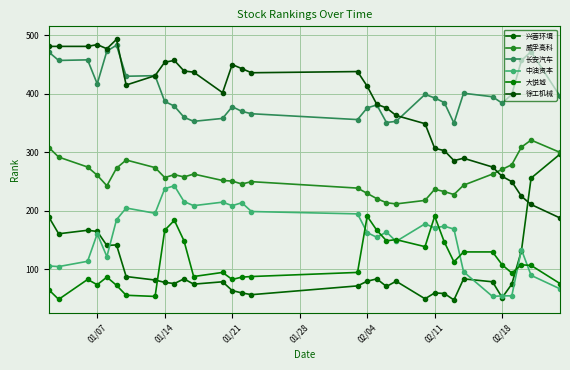

Reading left to right, what are all the values shown in this chart?

兴蓉环境: 189	161	167	165	141	142	88	82	78	76	84	75	79	64	60	57	72	80	84	71	80	50	60	59	48	84	79	52	75	132	256	297
威孚高科: 308	292	275	261	243	273	287	274	257	262	258	263	252	251	246	250	239	230	221	214	212	218	237	233	228	244	263	271	279	309	321	300
长安汽车: 471	457	458	417	473	483	430	431	387	379	360	353	358	378	370	366	356	376	381	351	353	399	393	385	350	401	395	384	399	457	472	396
中油资本: 106	105	114	161	122	185	205	196	238	243	216	209	215	209	214	199	195	163	155	164	148	178	171	174	169	96	54	55	55	134	90	67
大悦城: 65	49	83	74	87	73	56	54	167	184	149	88	95	83	87	88	95	191	167	149	151	139	191	147	113	130	130	108	94	108	107	76
徐工机械: 481	481	481	484	477	493	415	431	454	457	439	437	402	450	443	436	438	413	382	376	363	349	307	303	286	290	275	259	250	225	211	188